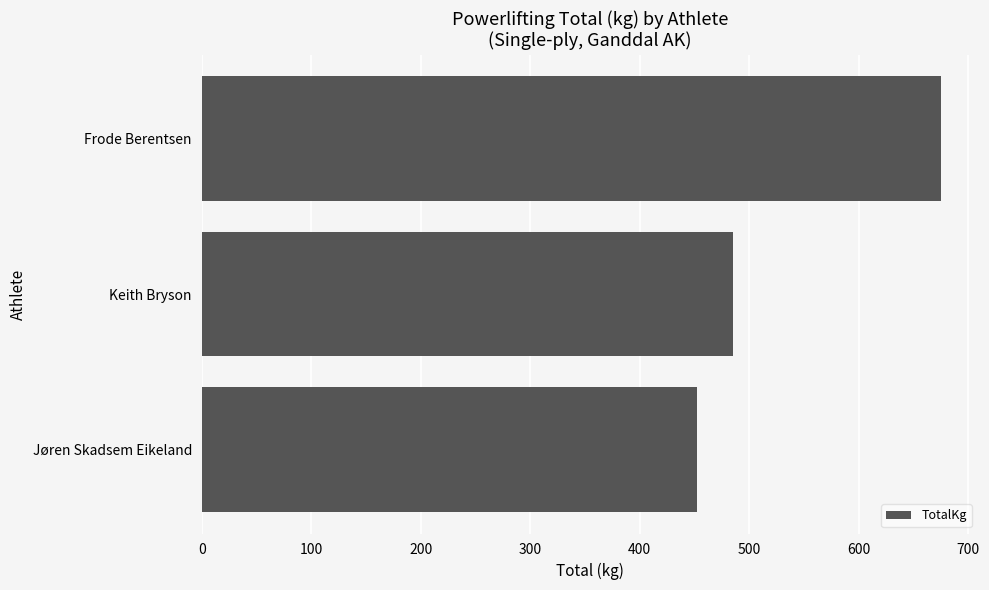

List the labels in order of value, largest first.

Frode Berentsen, Keith Bryson, Jøren Skadsem Eikeland